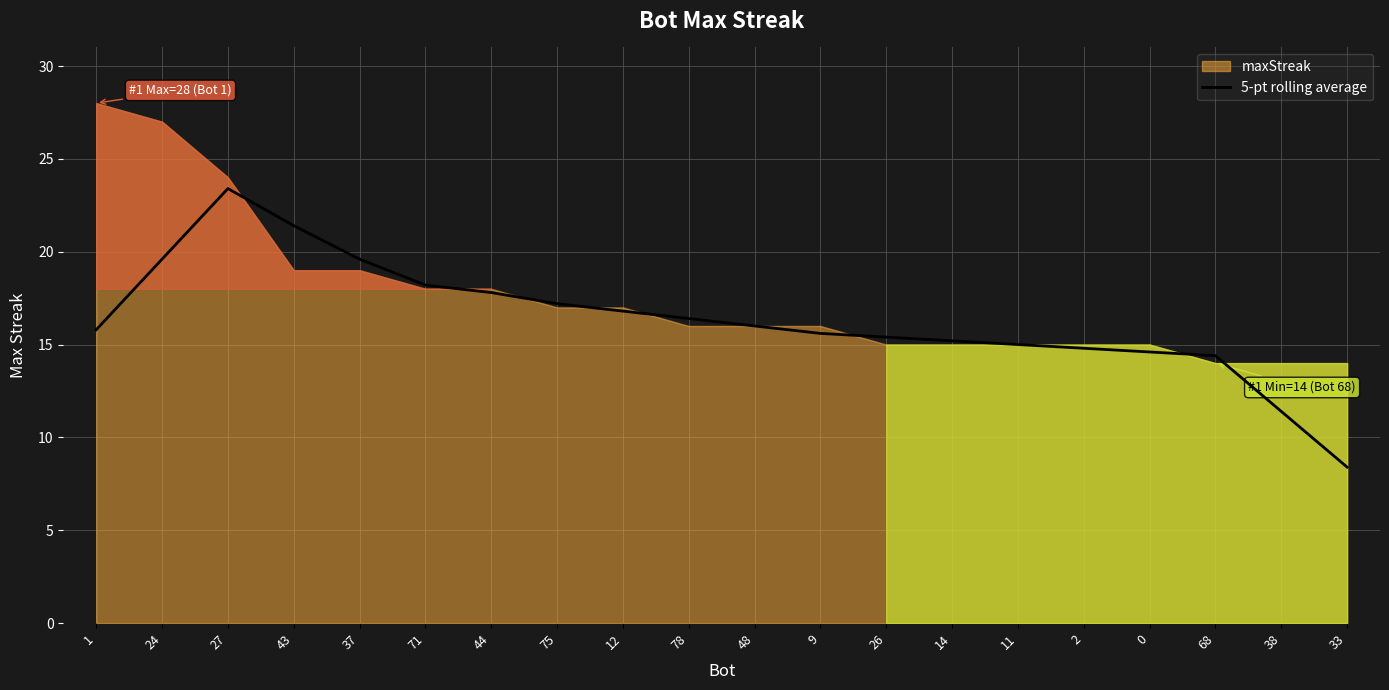

Where is the data nearest to the value 15?

11